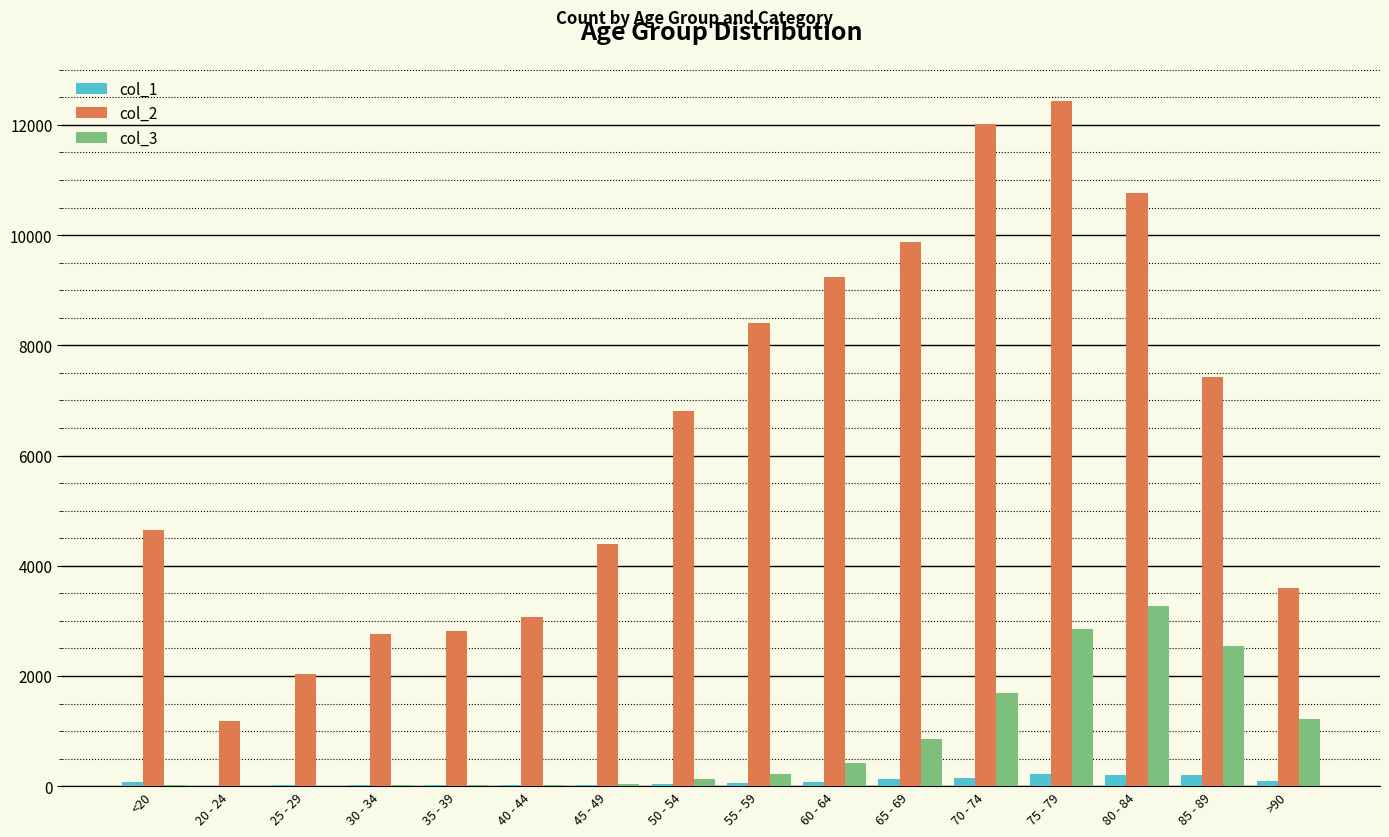

Which series has the largest range (max minus min)?

col_2